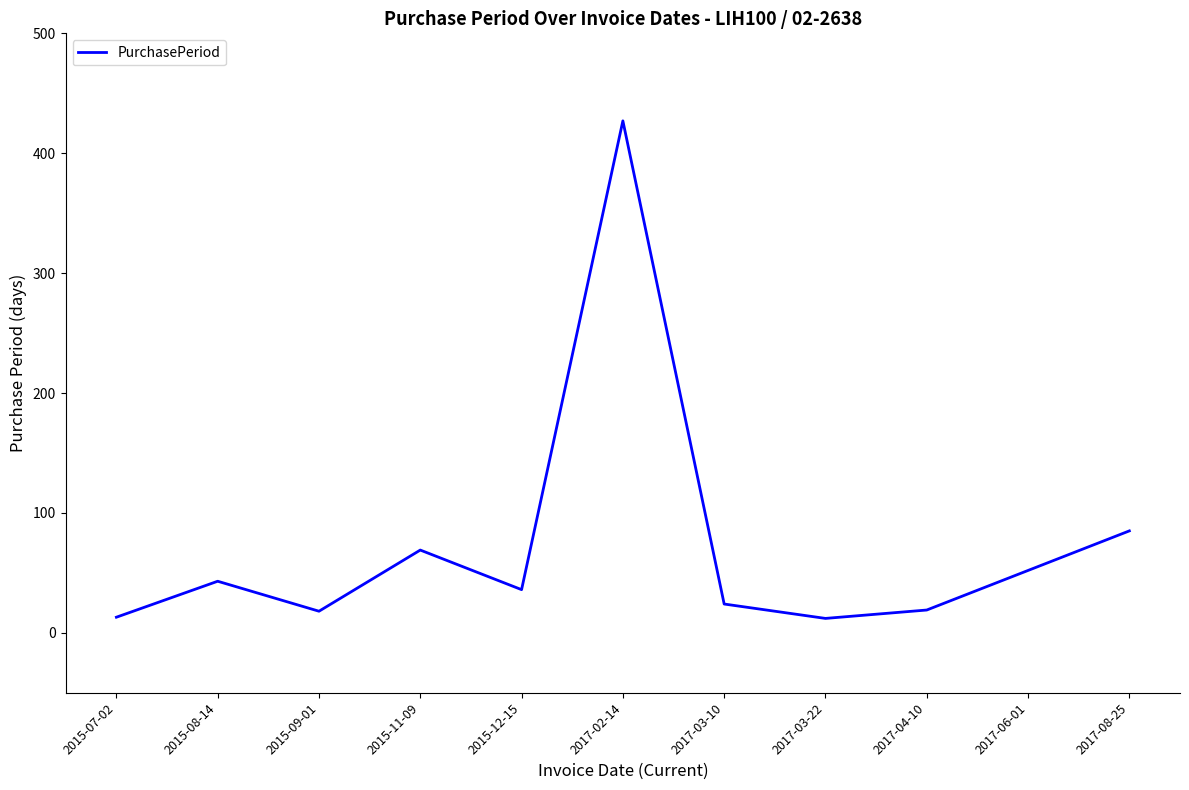

Is it true that the value at 2017-06-01 is 75?

False